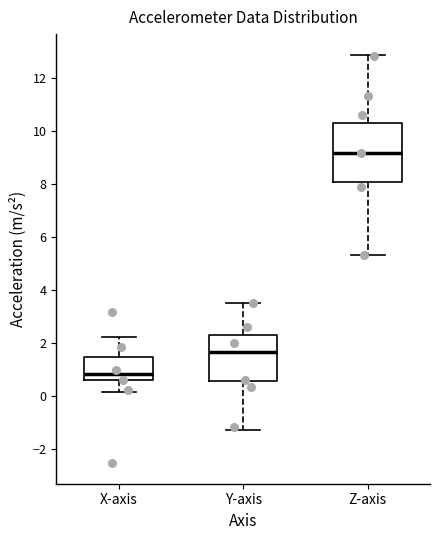

Where is the upper edge of the box for X-axis on the y-axis? The values are not printed on the chart, so give them approximately, as read against the axis.

1.4